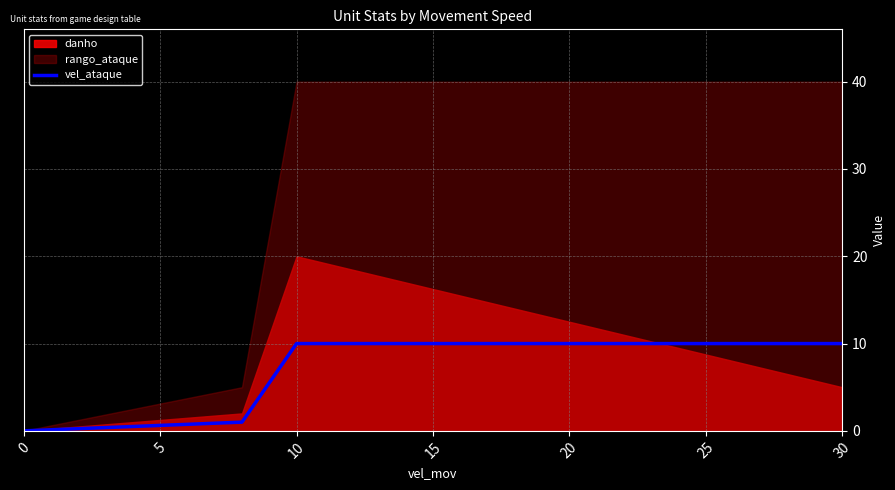

How many lines are shown in the chart?

1